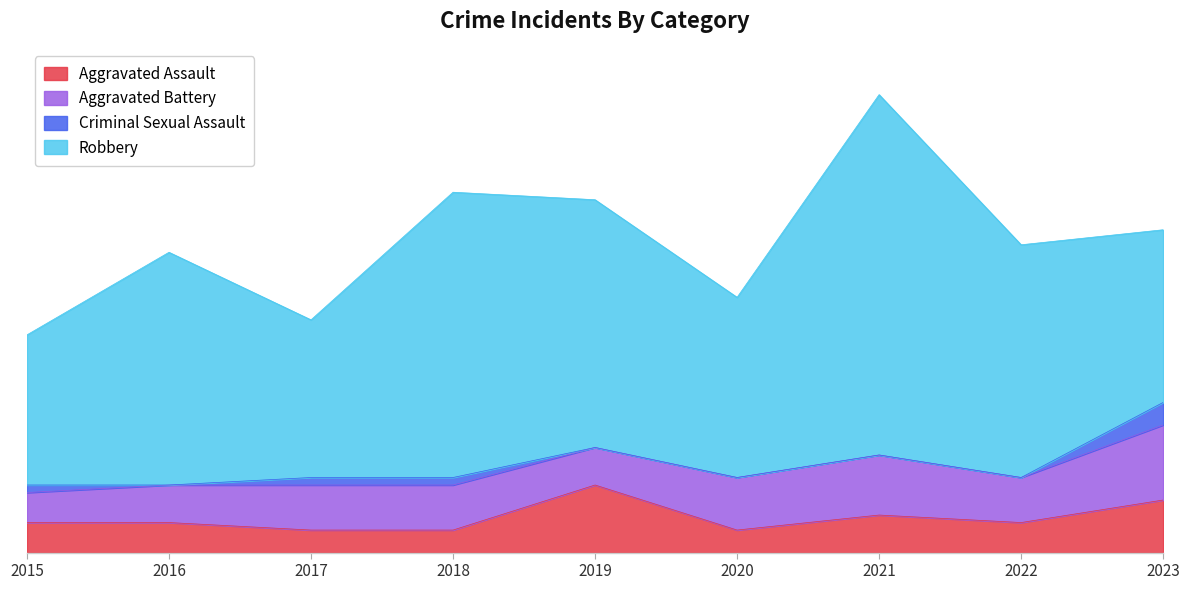

List the series in order of their peak value, lowest first.

Criminal Sexual Assault, Aggravated Assault, Aggravated Battery, Robbery